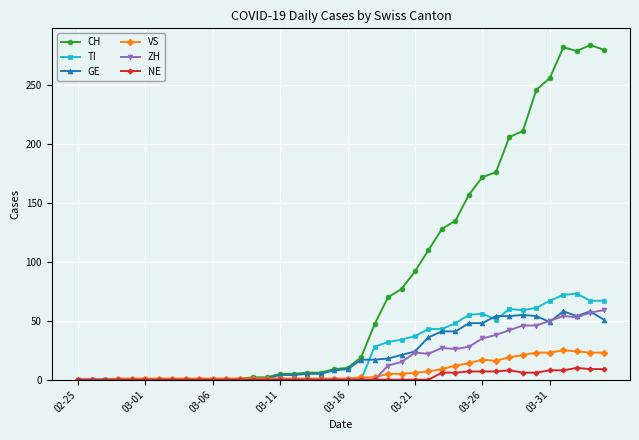

Which series has the largest total across all categories?

CH